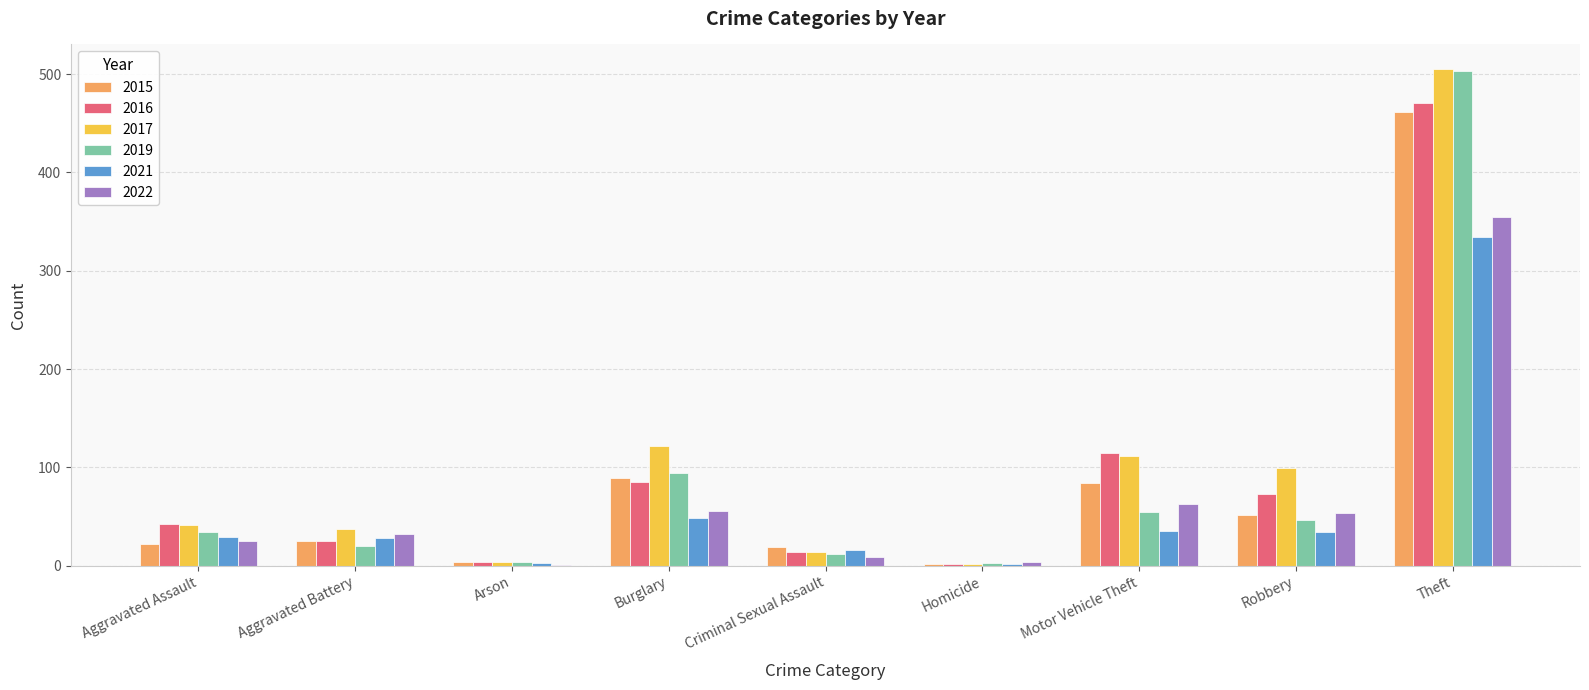

At which category is the sum across all series the highest?

Theft